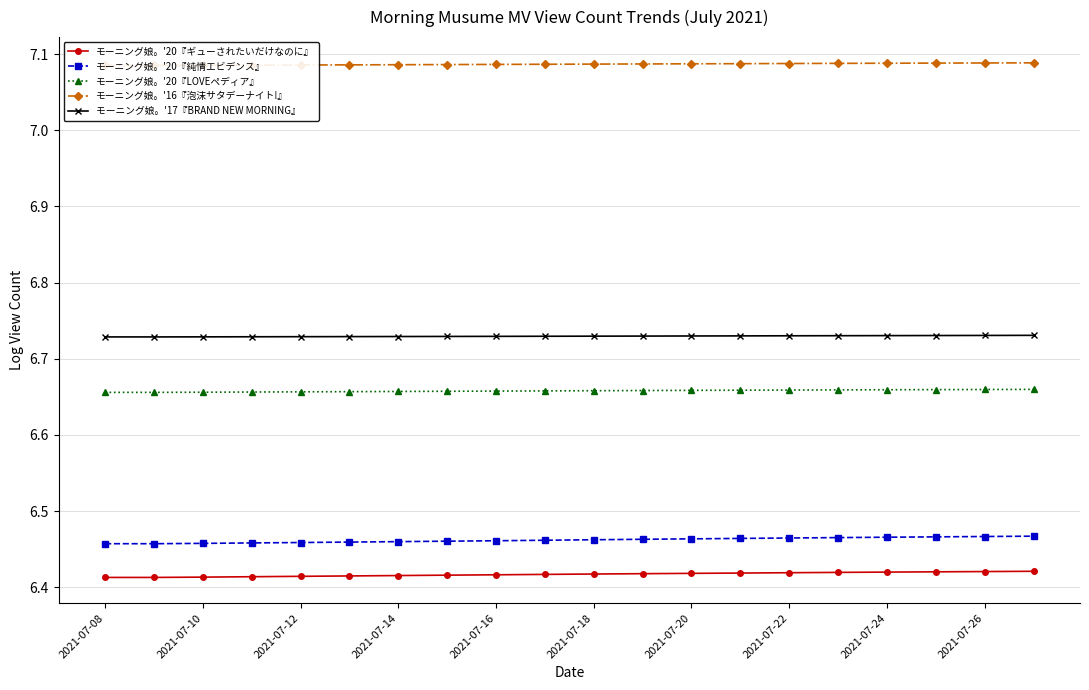

How many モーニング娘。'20『LOVEペディア』 values are between 6 and 7?

20